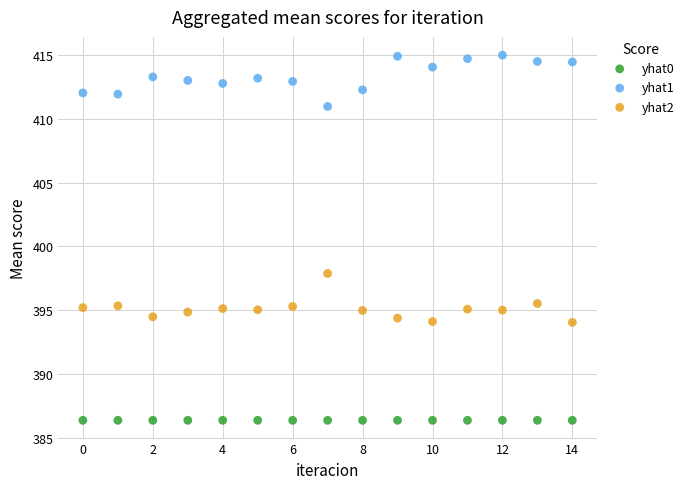

What are all the series names shown in the legend?

yhat0, yhat1, yhat2